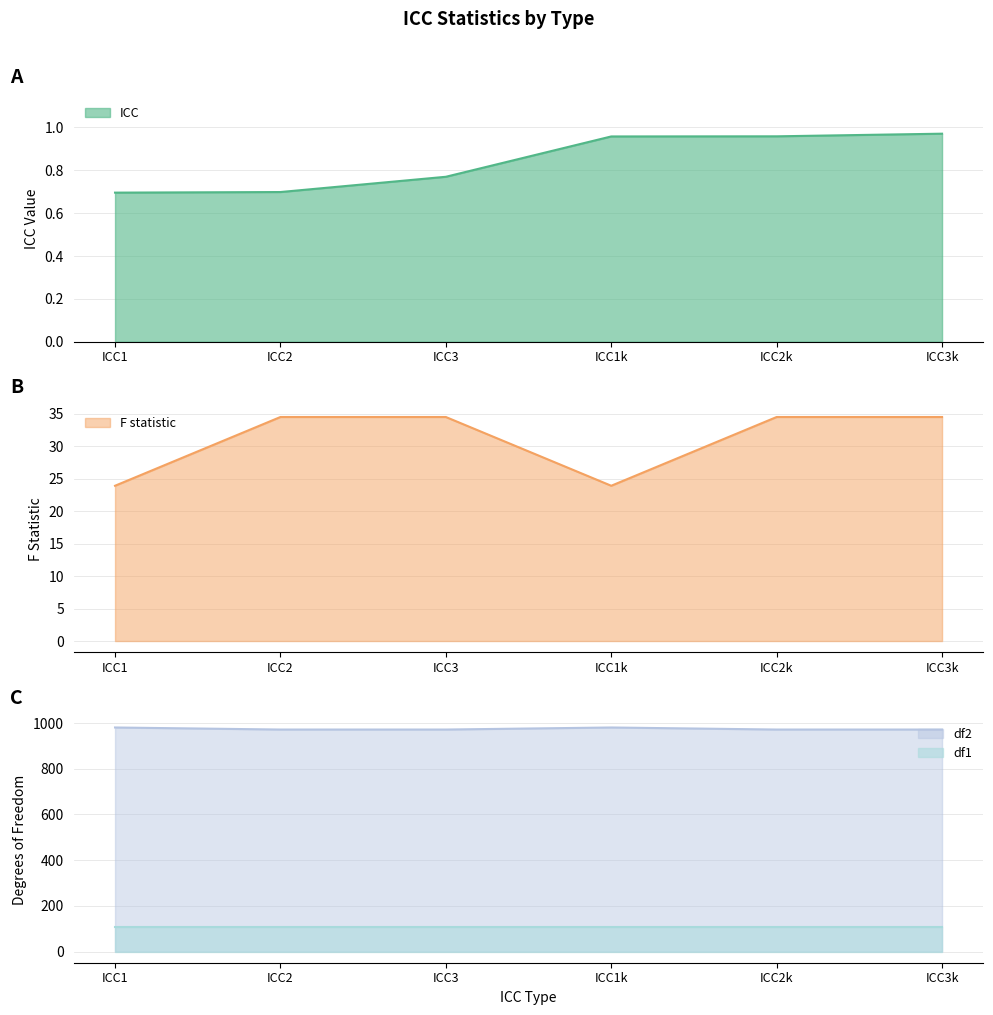

What is the difference between the maximum and second lowest values in the ICC series?

0.3